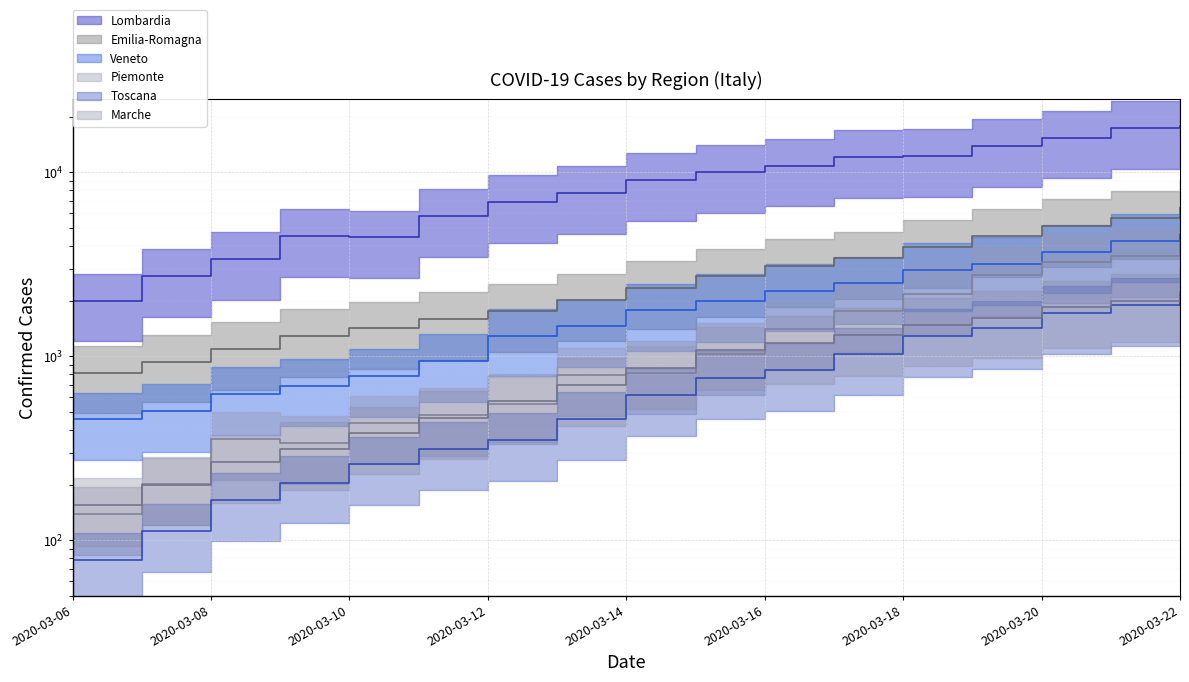

Rank the series by their maximum value, from highest to lowest.

Lombardia, Emilia-Romagna, Veneto, Piemonte, Marche, Toscana